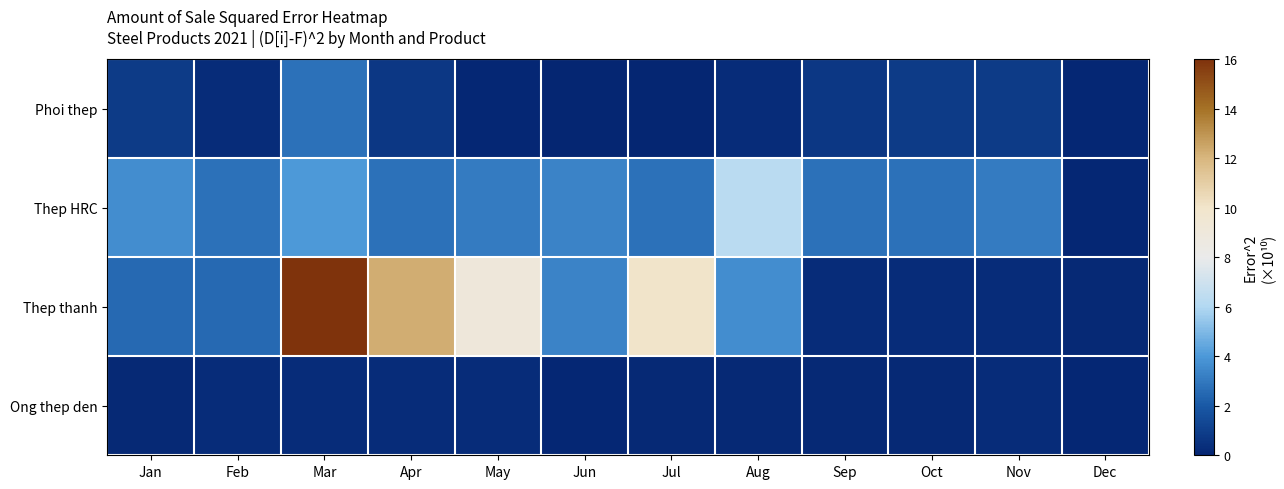

Rank the series by their maximum value, from lowest to highest.

Ong thep den, Phoi thep, Thep HRC, Thep thanh